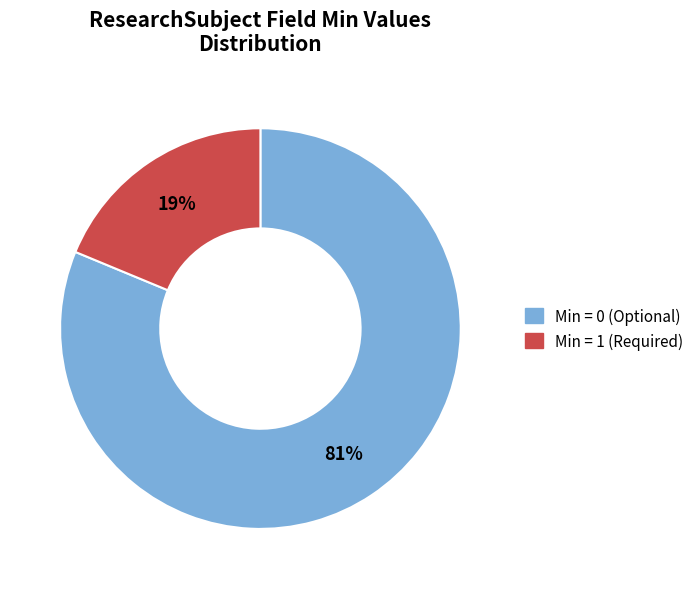

Does any single category account for the majority?

Yes